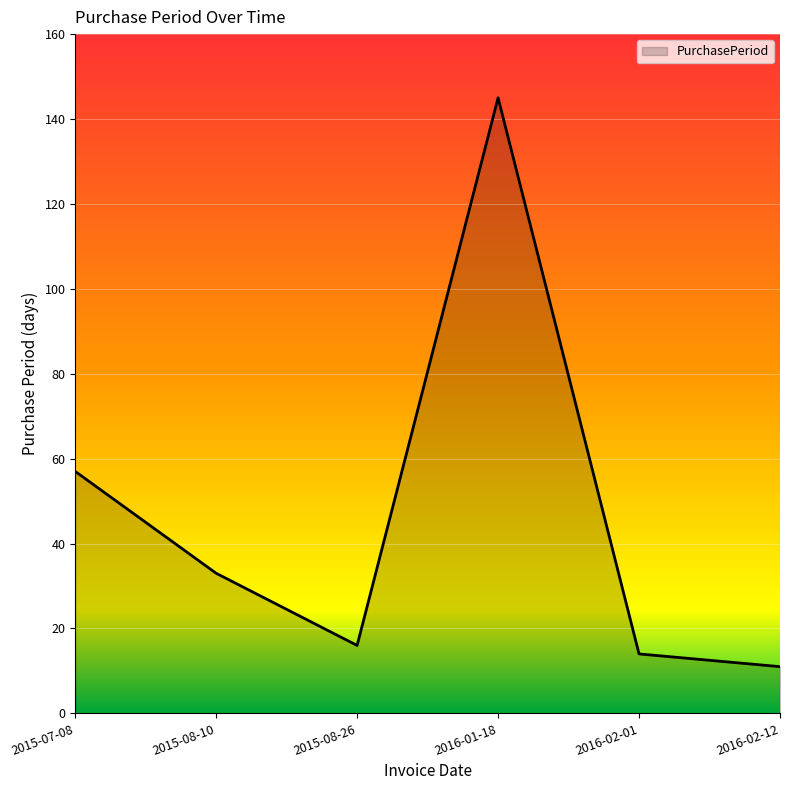

What is the maximum value shown in the chart?

145